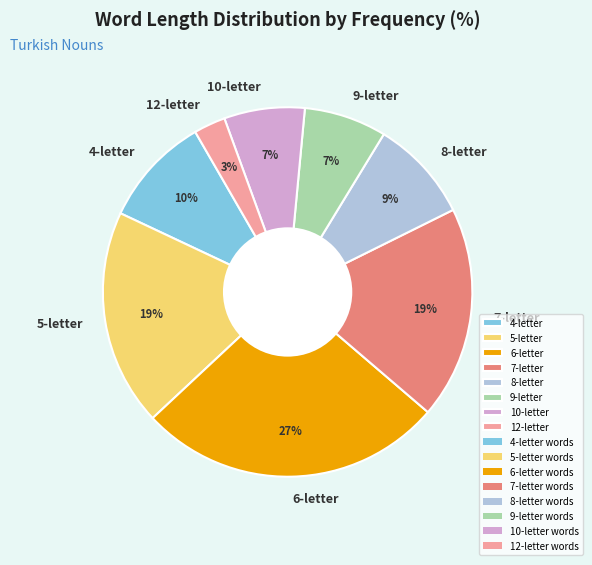

Is the sum of 12-letter and 8-letter greater than half?

No